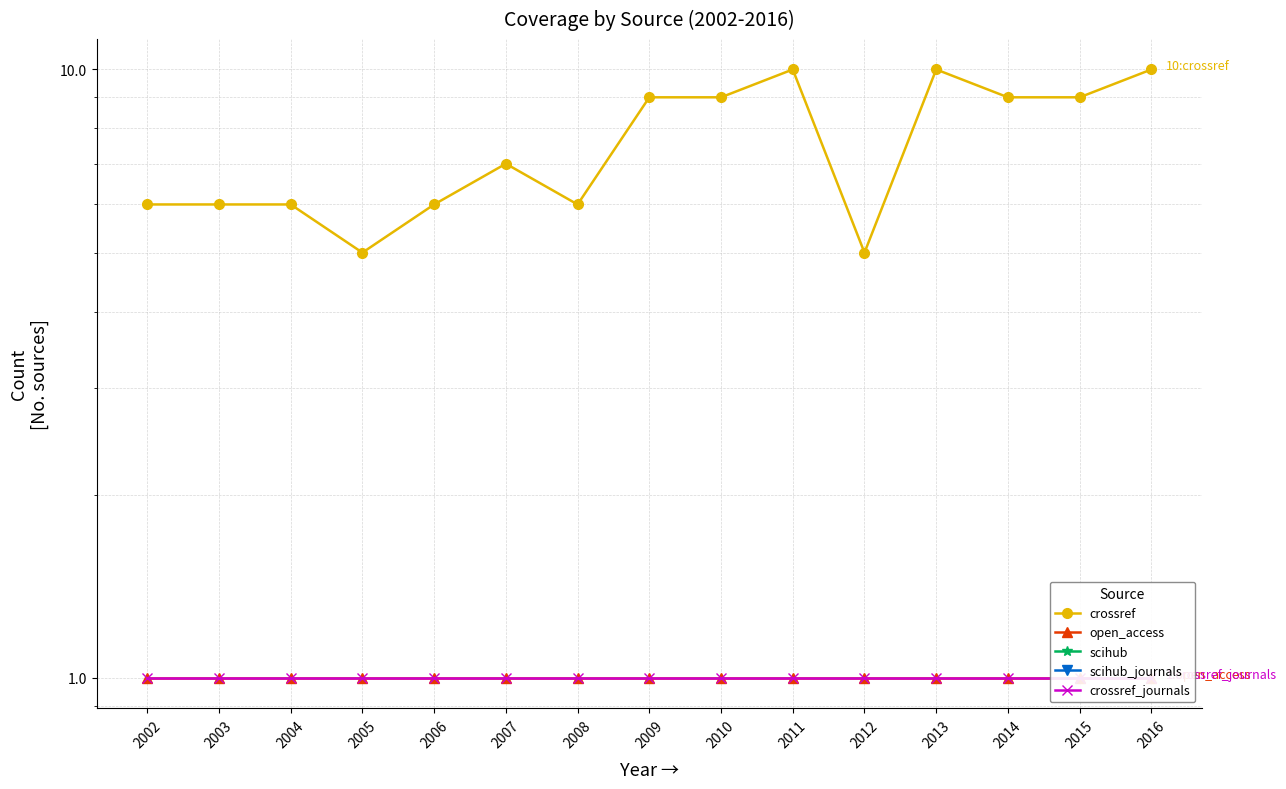

Where is open_access nearest to the value 1?

2002